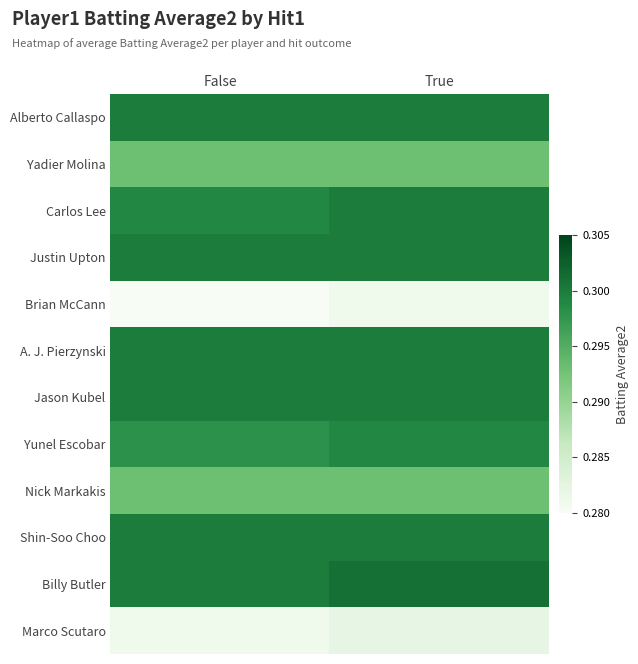

Reading left to right, what are all the values shown in this chart?

Alberto Callaspo: False=0.3	True=0.3
Yadier Molina: False=0.3	True=0.3
Carlos Lee: False=0.3	True=0.3
Justin Upton: False=0.3	True=0.3
Brian McCann: False=0.3	True=0.3
A. J. Pierzynski: False=0.3	True=0.3
Jason Kubel: False=0.3	True=0.3
Yunel Escobar: False=0.3	True=0.3
Nick Markakis: False=0.3	True=0.3
Shin-Soo Choo: False=0.3	True=0.3
Billy Butler: False=0.3	True=0.3
Marco Scutaro: False=0.3	True=0.3